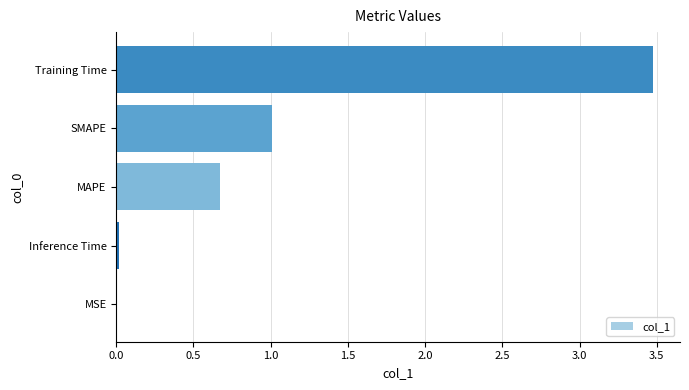

Which label corresponds to the largest value in the chart?

Training Time